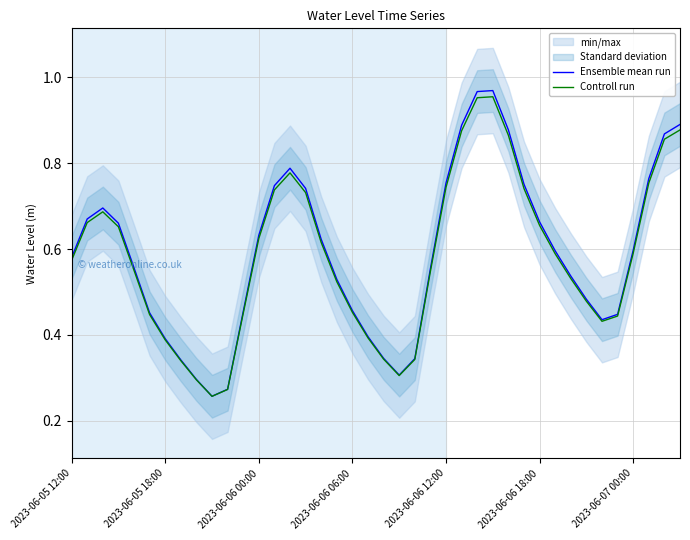

At which category does Controll run reach its first local valley?

9